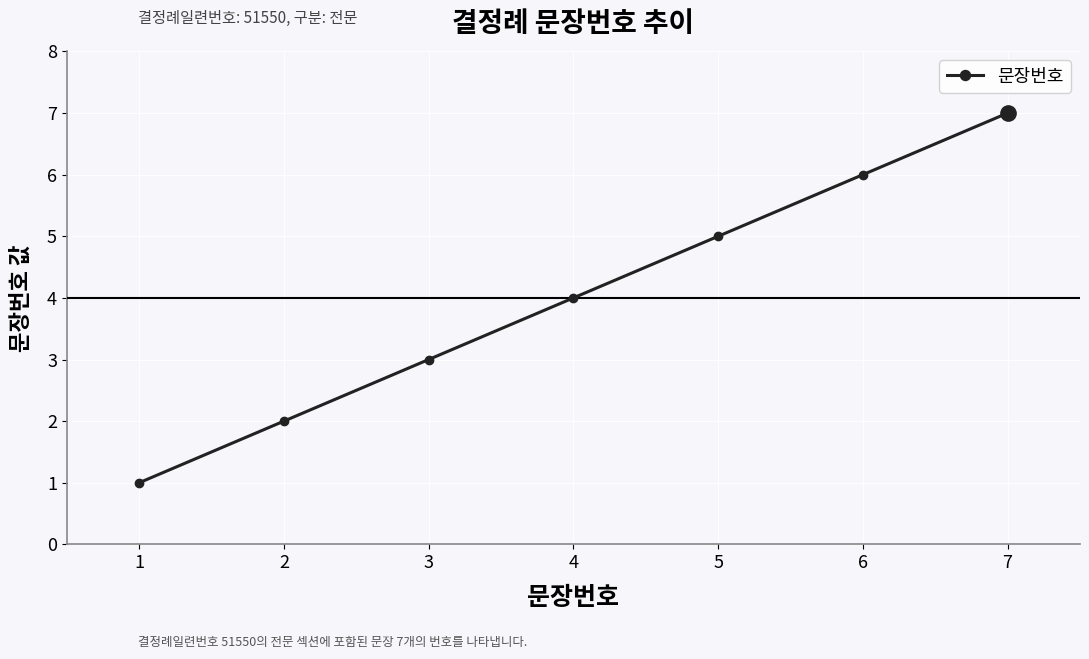

What is the value of the 6th point from the left?

6